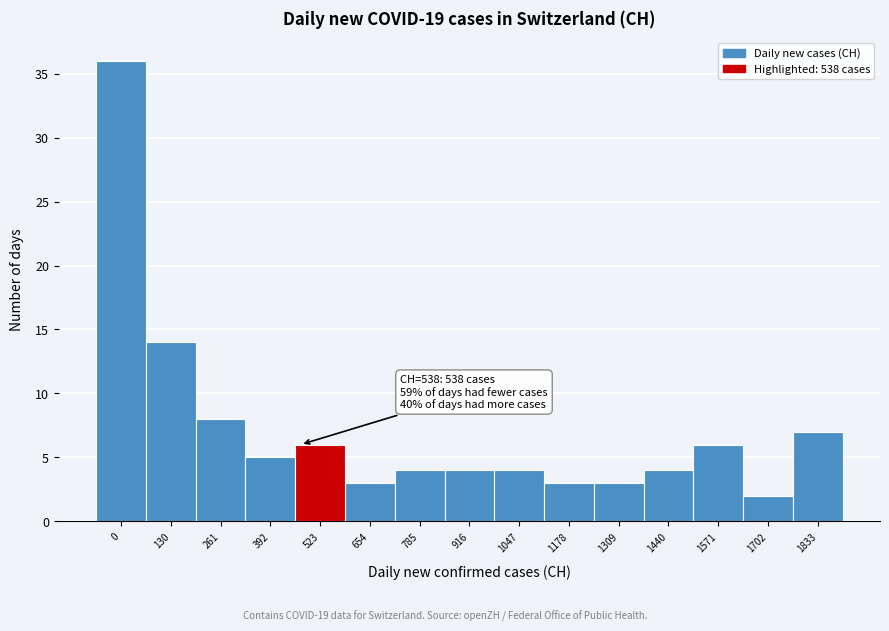

Reading left to right, extract all data points from this chart.

0=36	130=14	261=8	392=5	523=6	654=3	785=4	916=4	1047=4	1178=3	1309=3	1440=4	1571=6	1702=2	1833=7